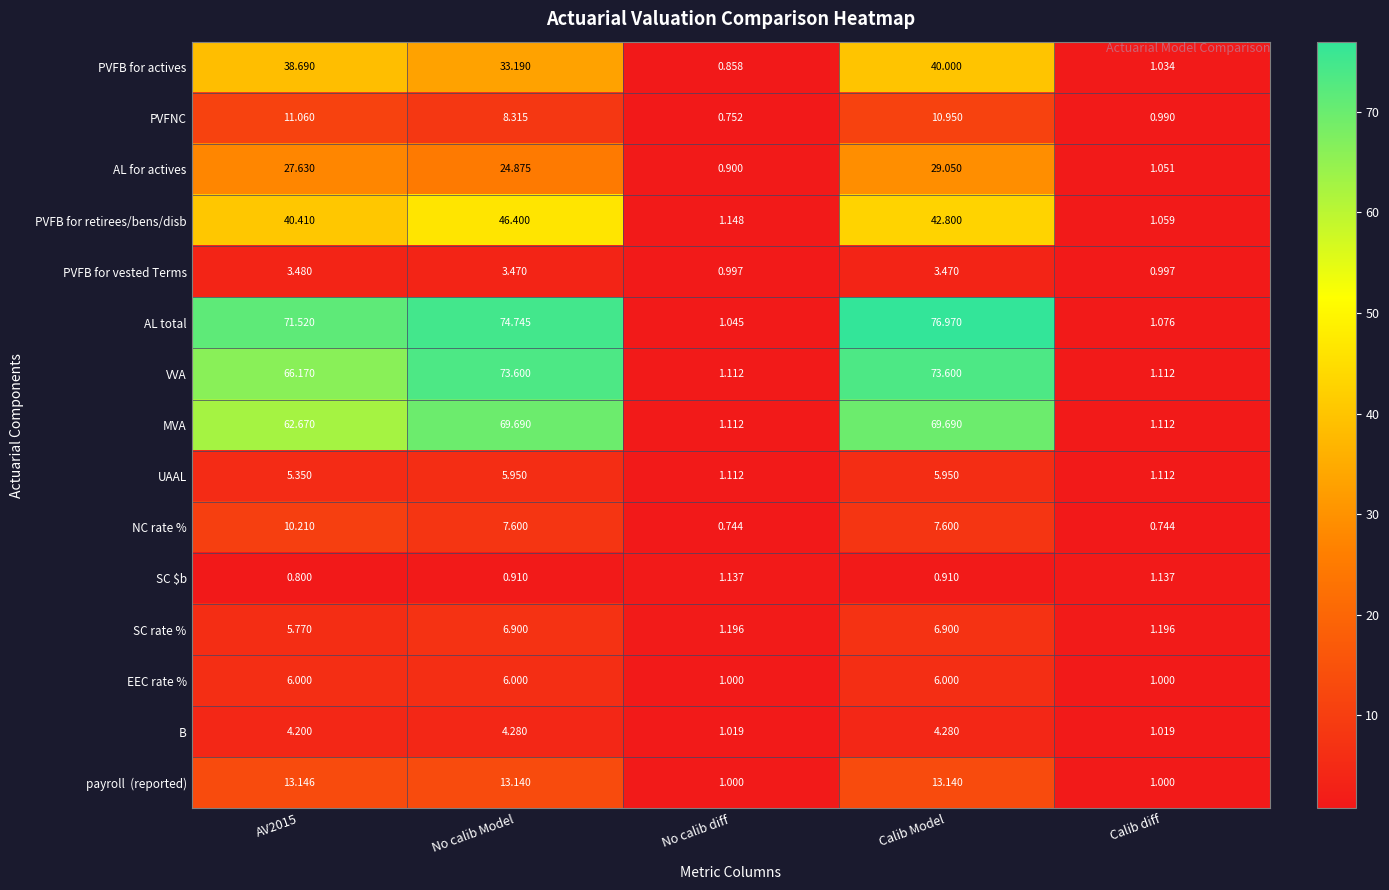

Between AV2015 and Calib diff, which series saw the biggest shift?

AL total